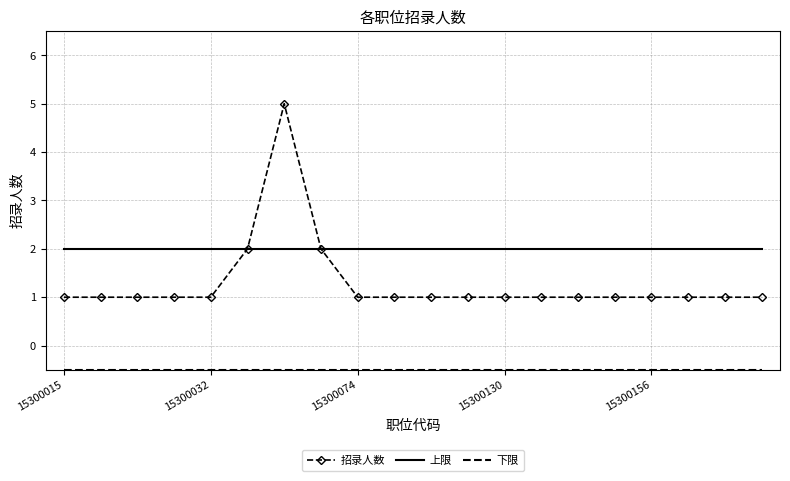

What is the maximum value shown in the chart?

5.0